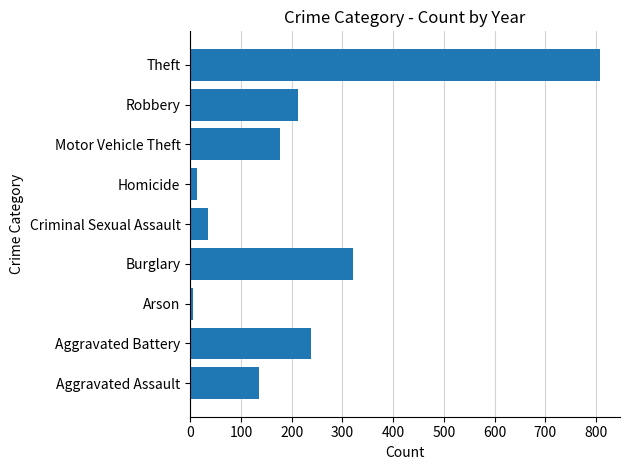

What is the approximate value at Aggravated Battery?

237.5